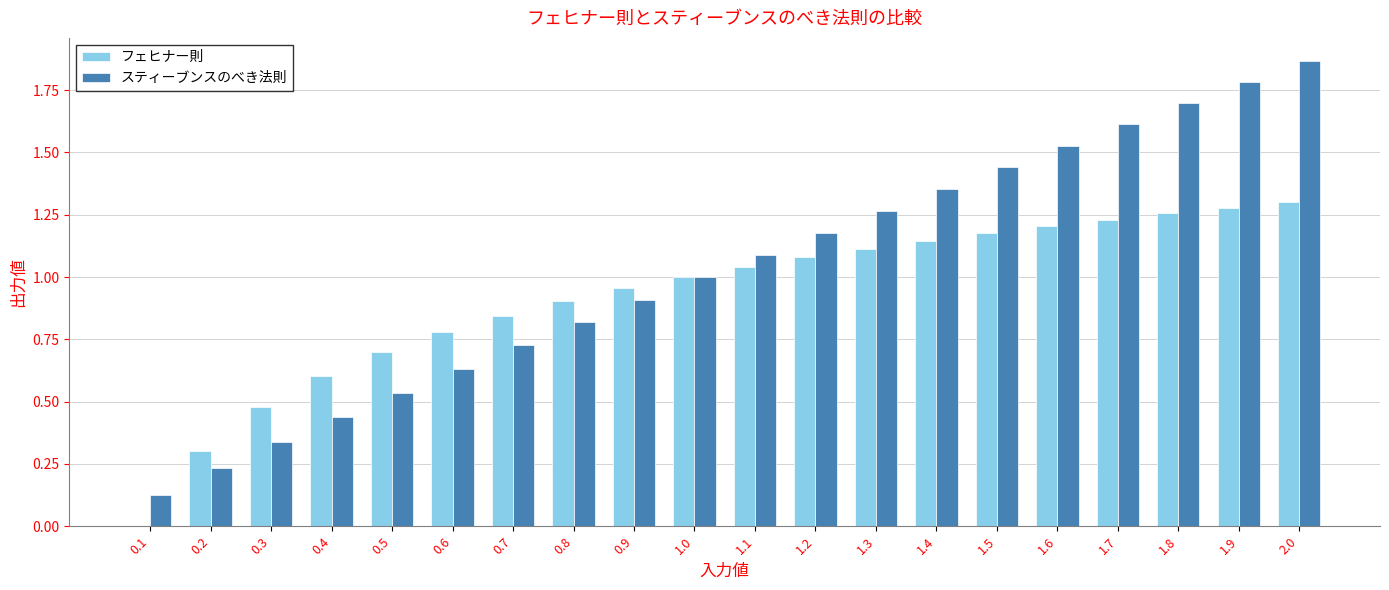

The フェヒナー則 series shows 0.8 at 0.6. True or false?

True